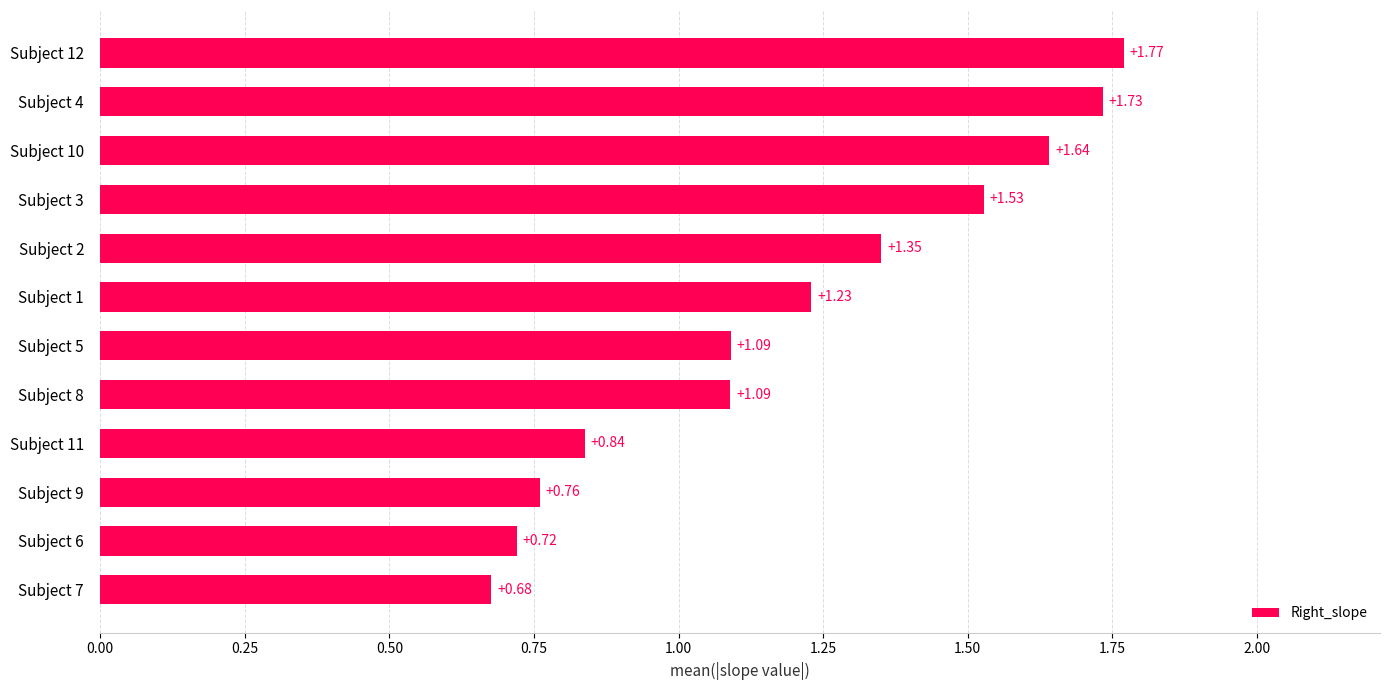

What is the change in value from Subject 7 to Subject 10?

+1.0